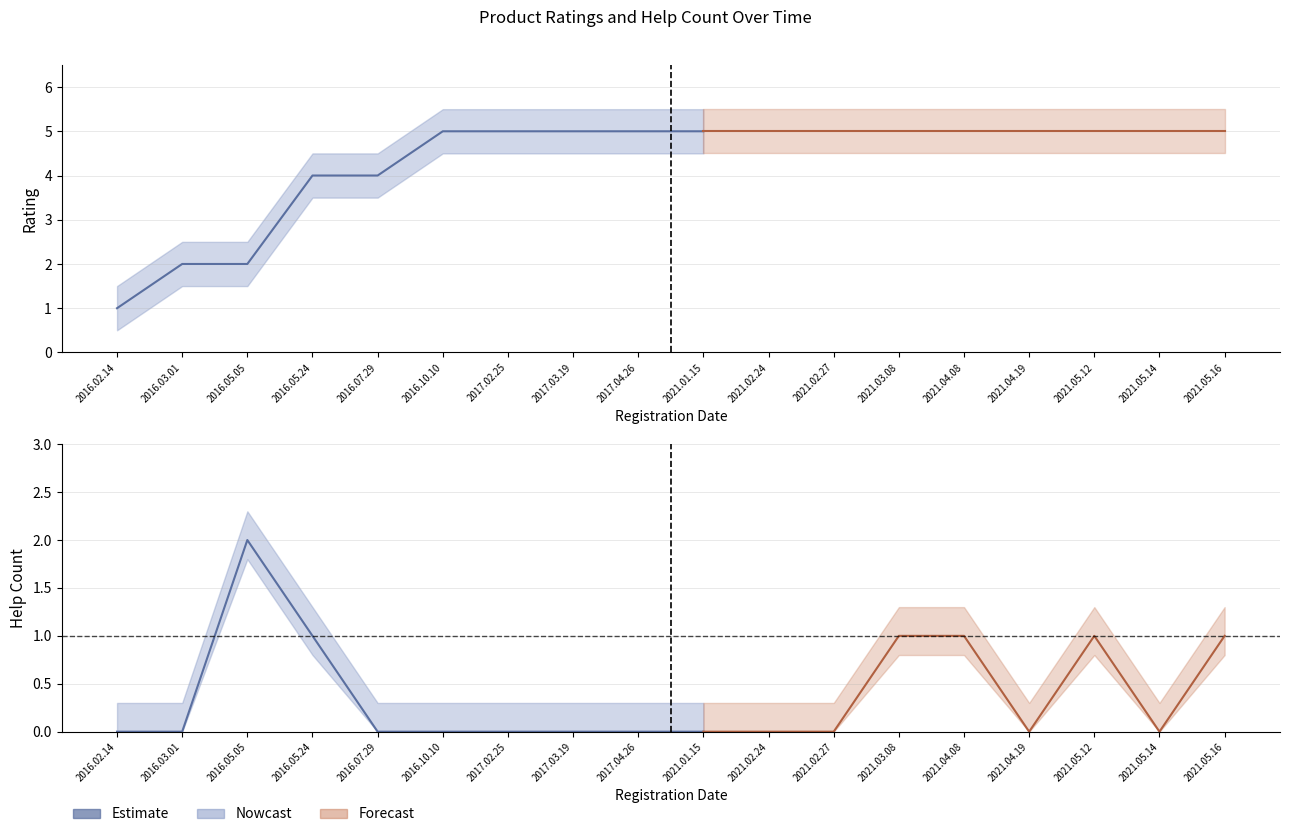

Between 2016.07.29 and 2017.04.26, which series saw the biggest shift?

ratings